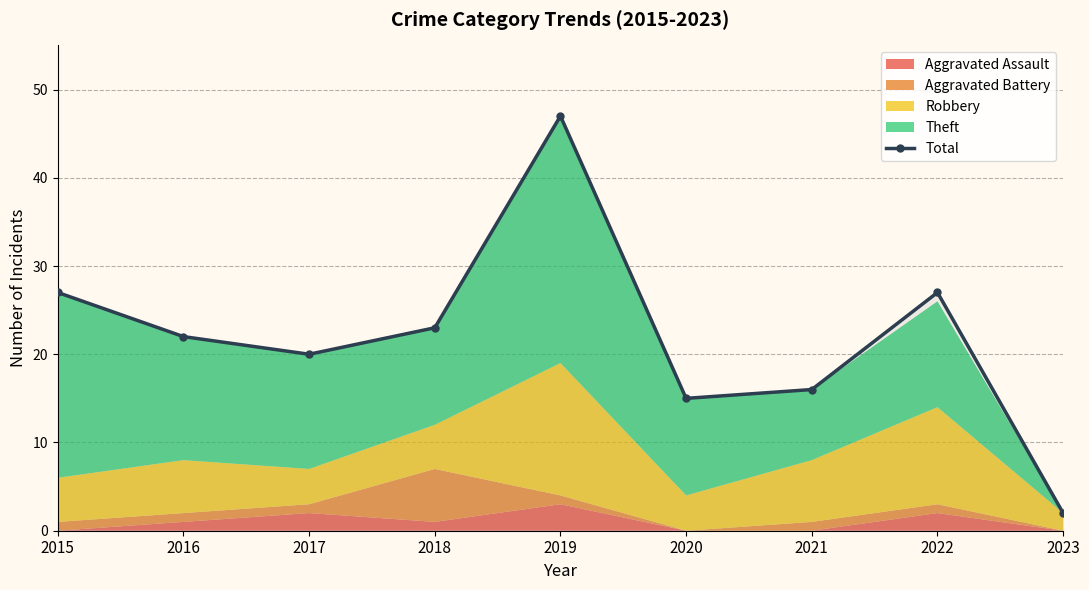

True or false: the data shows 2 at 2023.

True